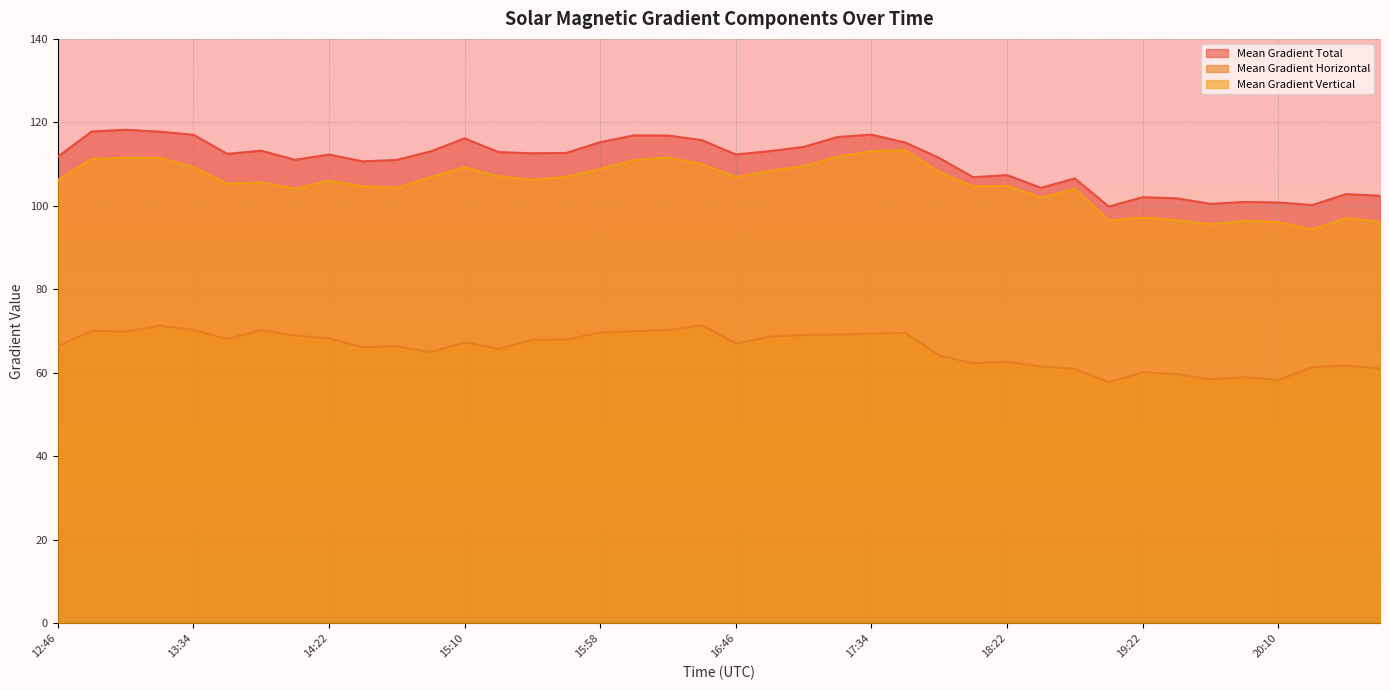

The value of Mean Gradient Total at 18:22 is 107.4. True or false?

True